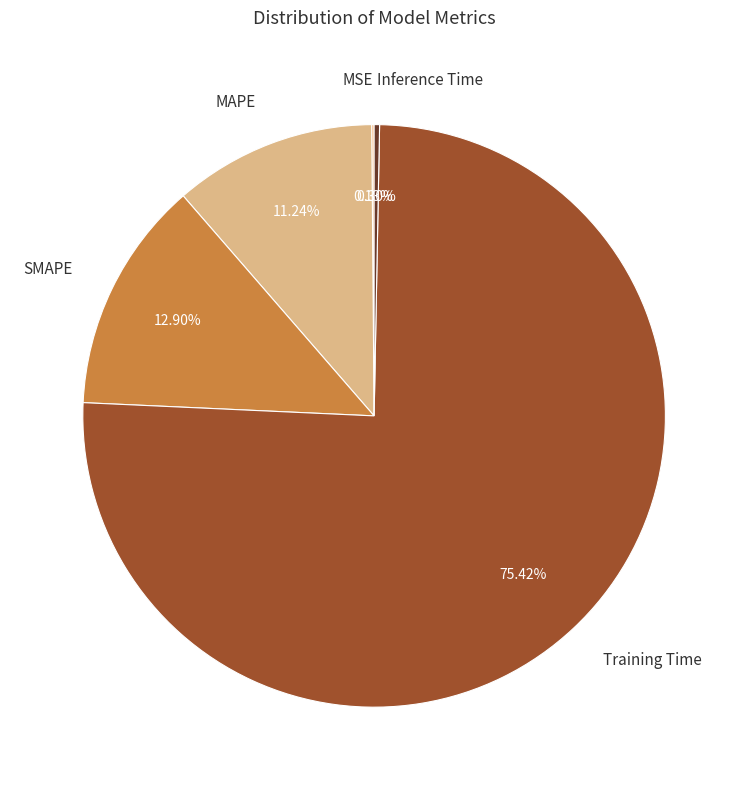

Which has a higher value, Training Time or MAPE?

Training Time